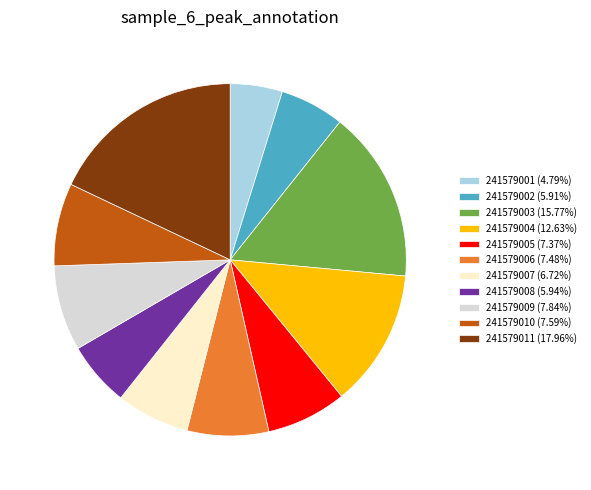

Is it true that 241579005 is 7% of the pie?

True